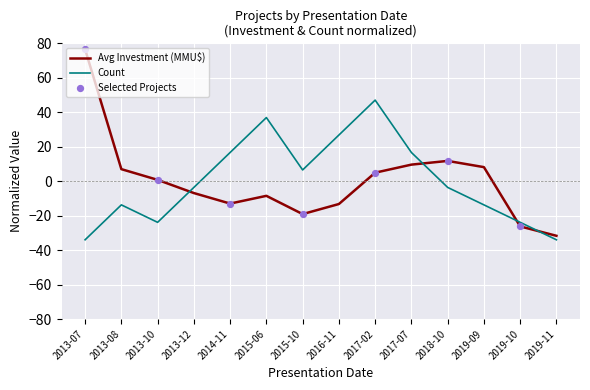

At which category is the sum across all series the highest?

2017-02